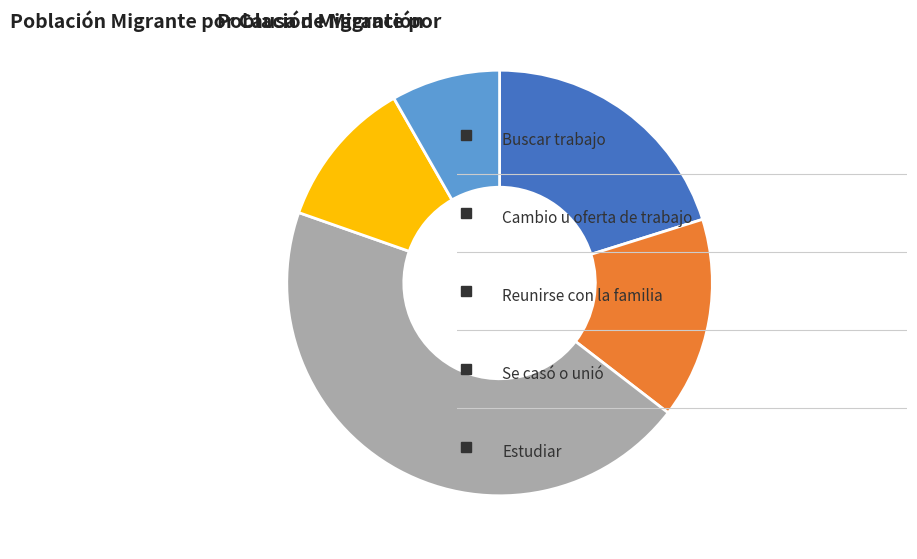

Does any single category account for the majority?

No